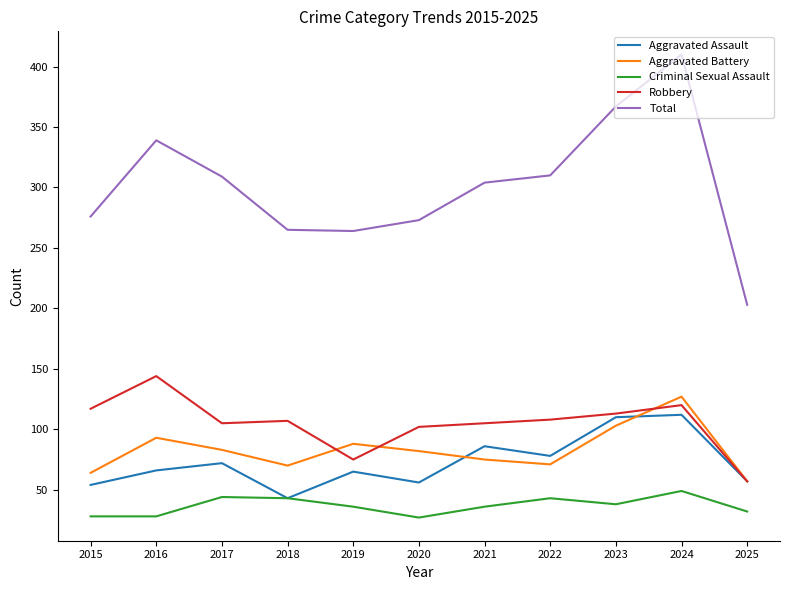

Which series changed the most between 2021 and 2023?

Total